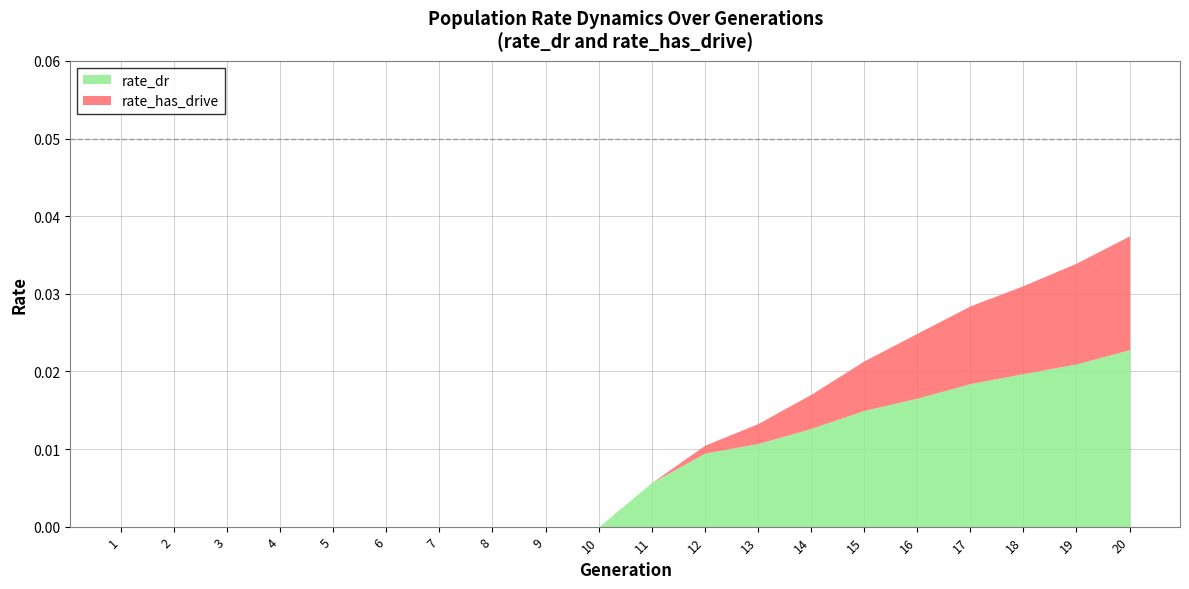

Does the chart display data point markers on the line(s)?

No